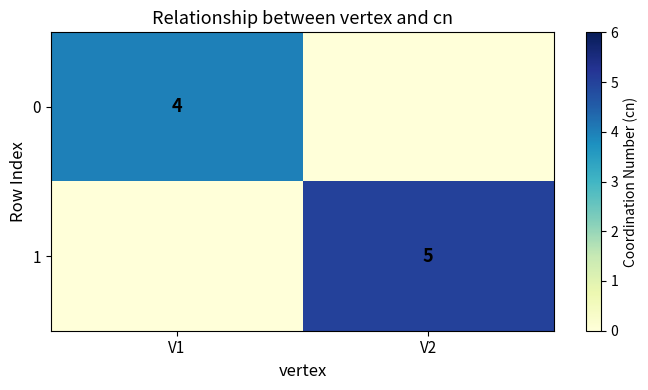

Is the value of 0 at V1 greater than the value of 1 at V2?

No